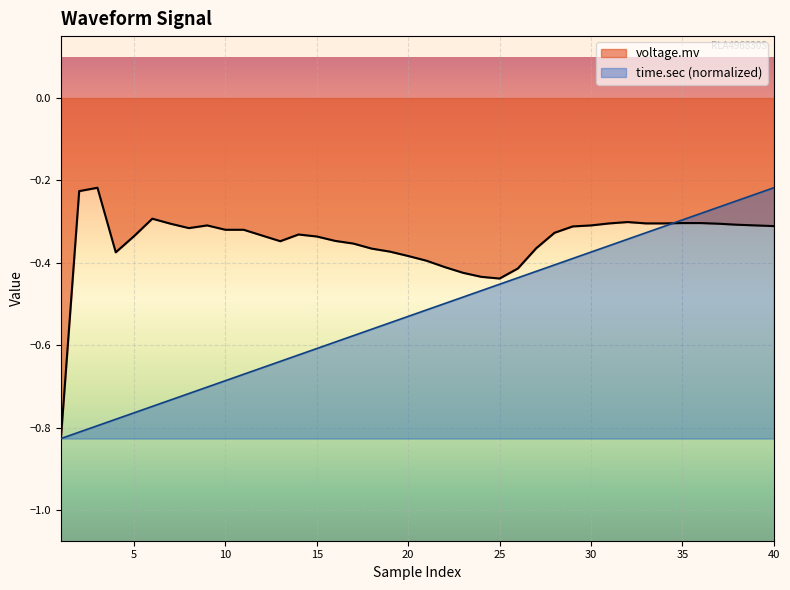

Which series has the largest total across all categories?

voltage.mv